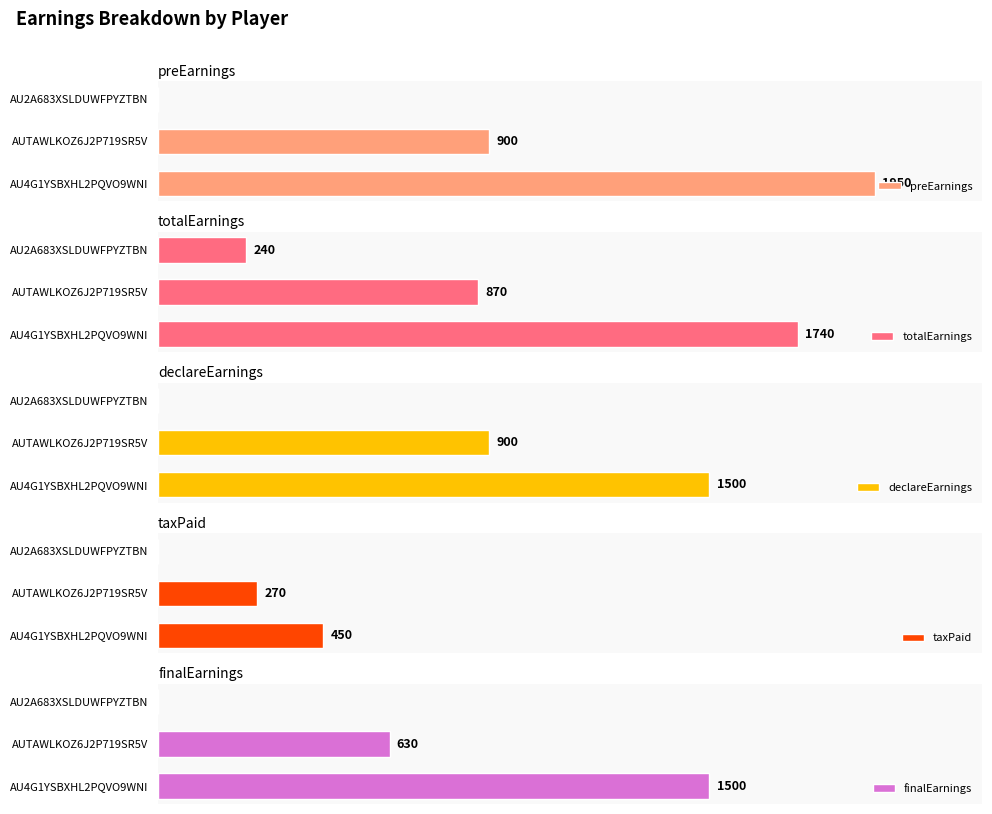

How many distinct data groups are displayed?

5